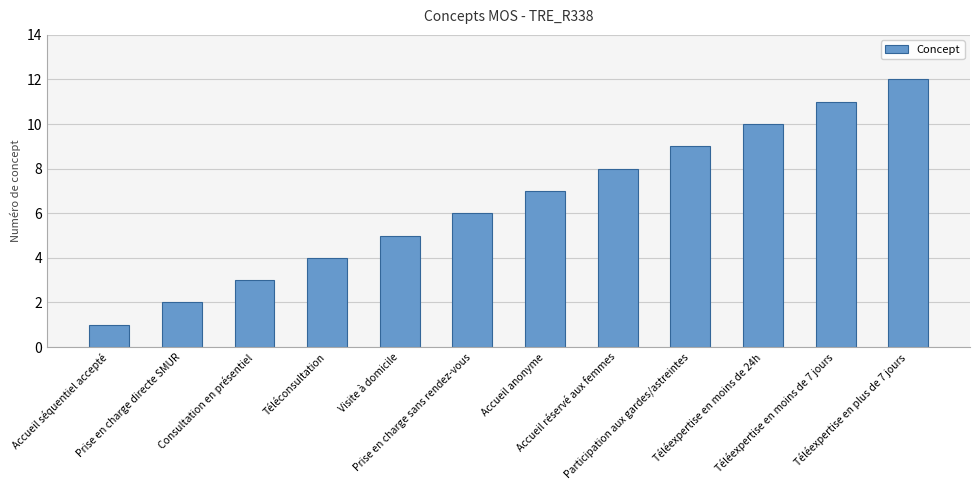

What is the sum of the values at Prise en charge directe SMUR and Téléexpertise en moins de 7 jours?

13